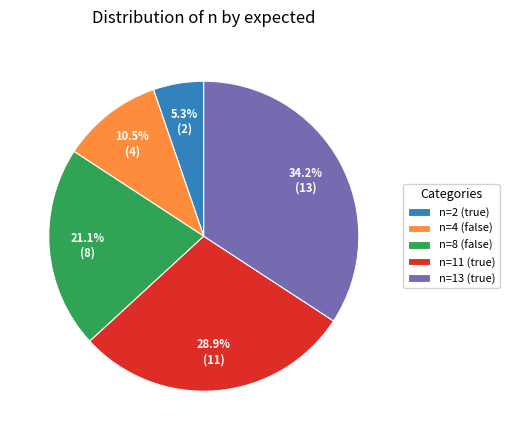

Is it true that n=8 (false) is 21% of the pie?

True